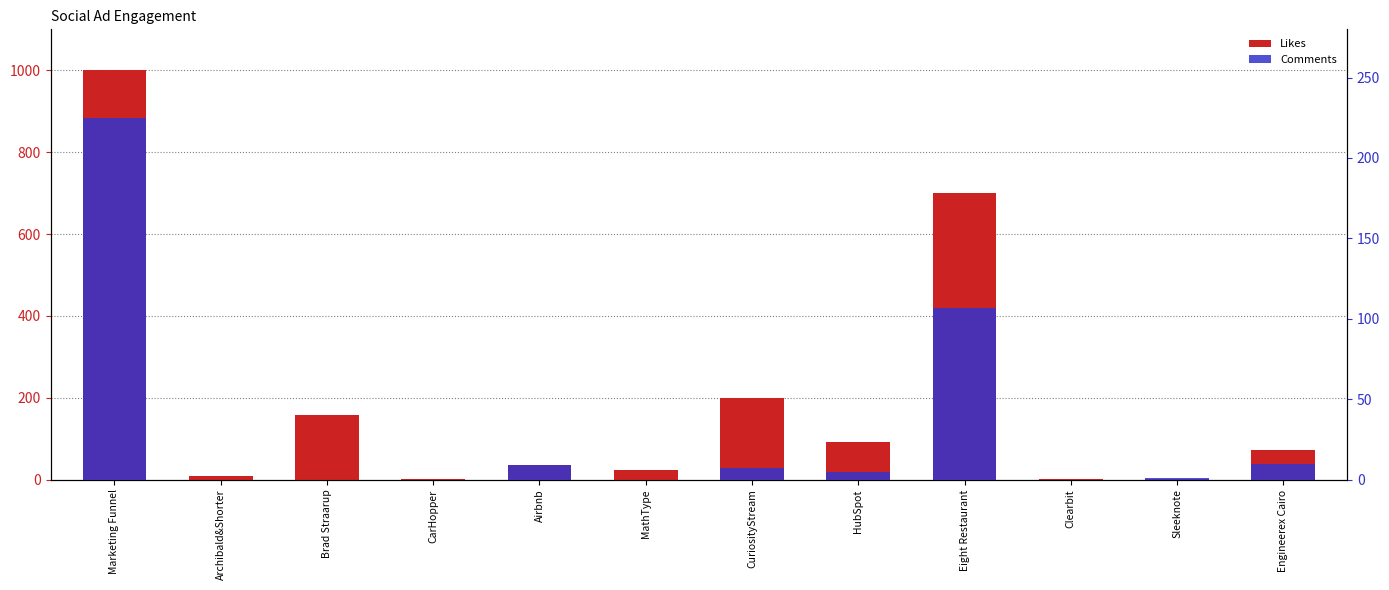

Reading left to right, extract all data points from this chart.

Likes: 1000	8	159	1	35	24	199	92	699	1	1	73
Comments: 225	0	0	0	9	0	7	5	107	0	1	10